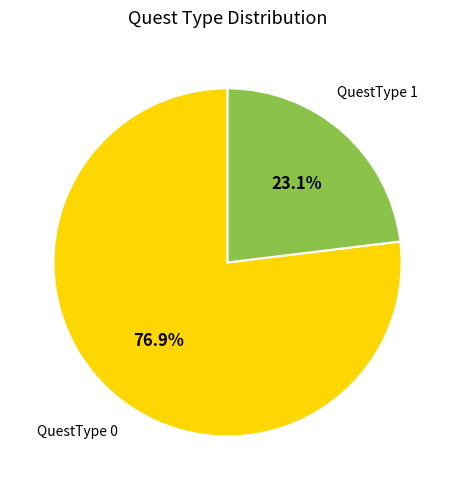

Does QuestType 1 account for over 50% of the chart?

No